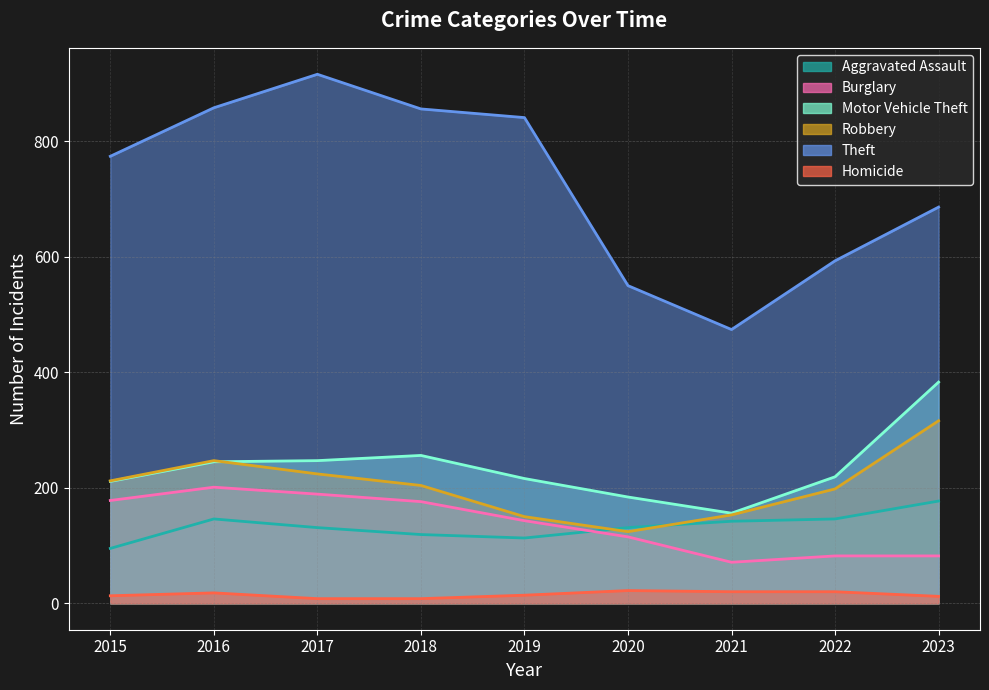

Is it true that Homicide equals 8 at 2017?

True